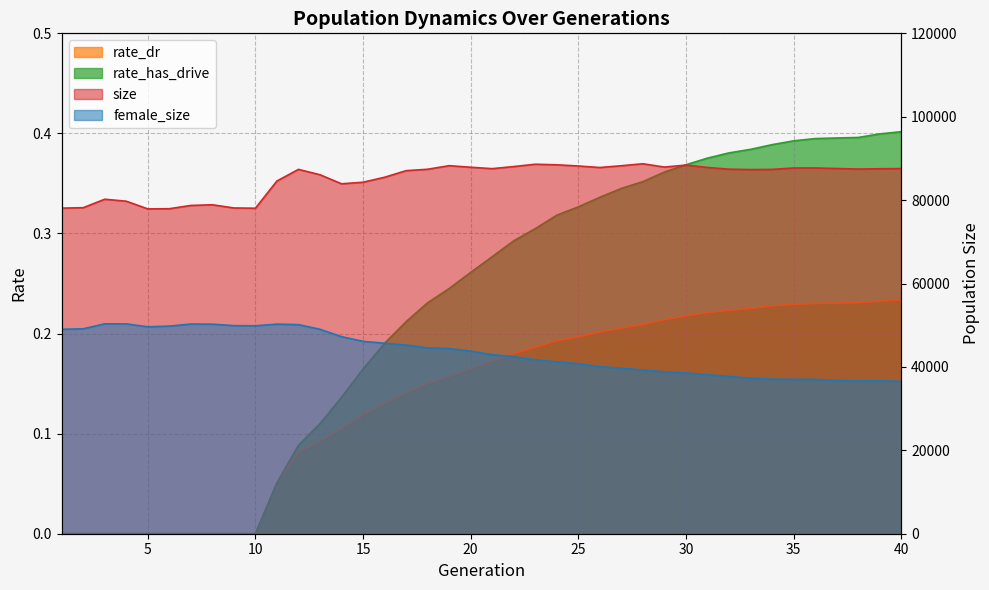

What is the sum of the size values at 4 and 27?

167992.0